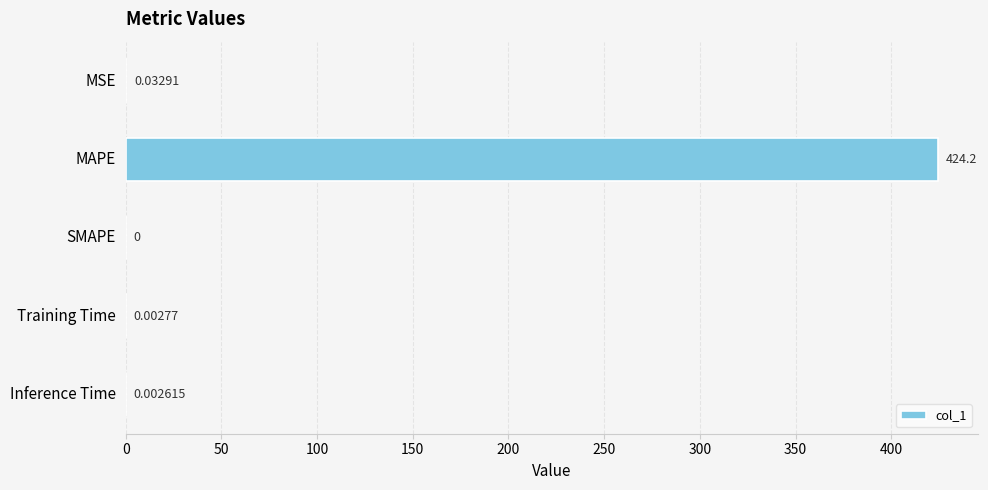

What is the average value?

84.9